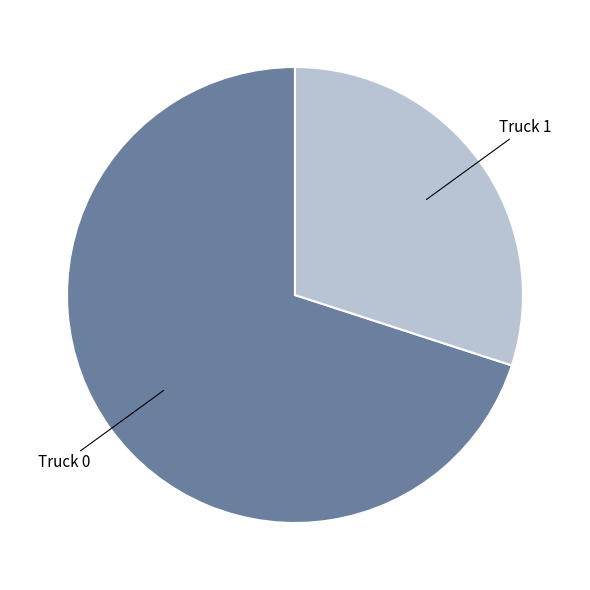

What is the majority slice?

Truck 0